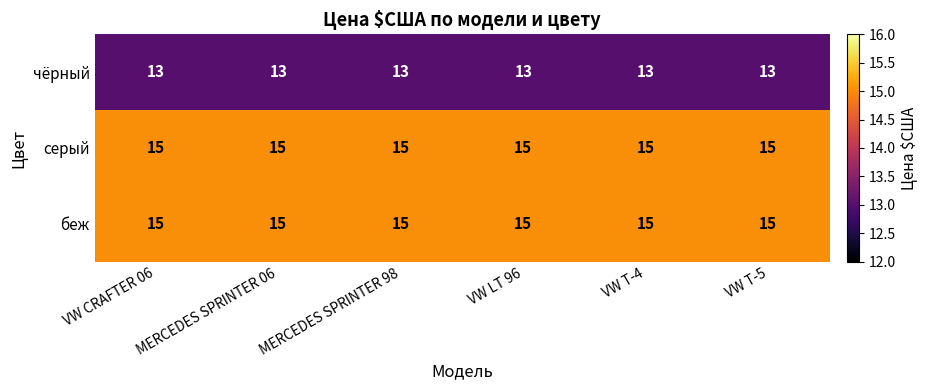

What is the total value across all series at VW T-5?

43